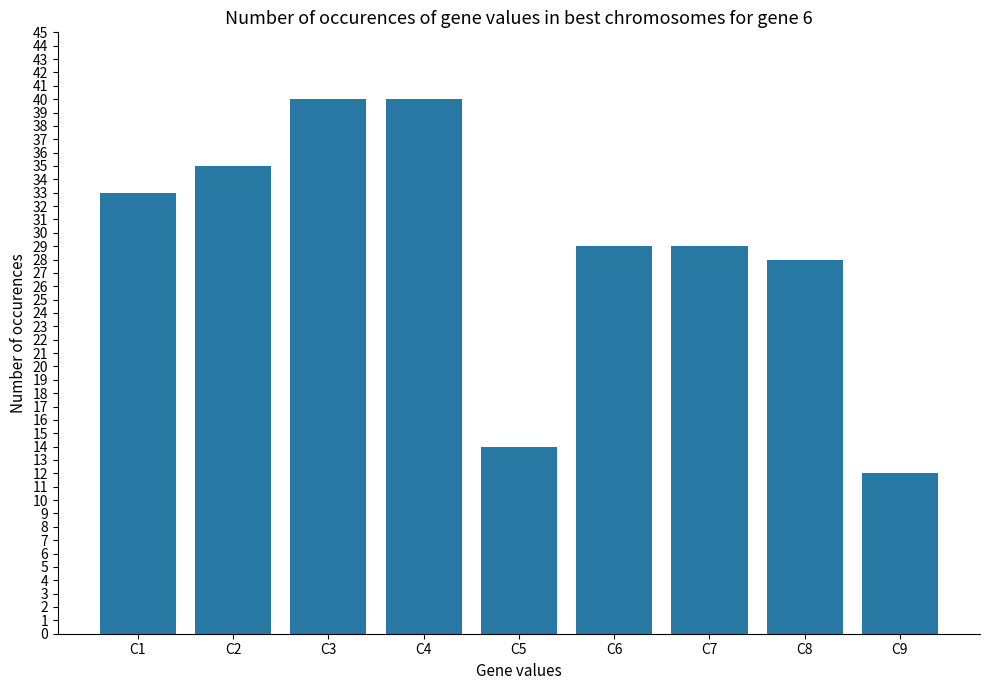

Reading right to left, list all the values displayed in this chart.

C9=12	C8=28	C7=29	C6=29	C5=14	C4=40	C3=40	C2=35	C1=33